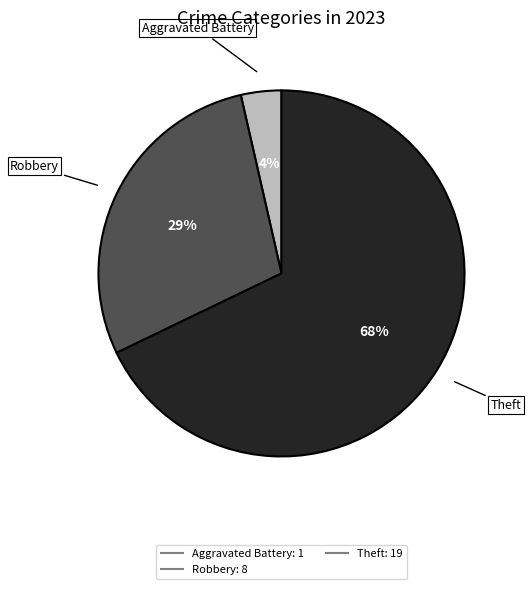

Is there any slice that represents more than half of the pie?

Yes